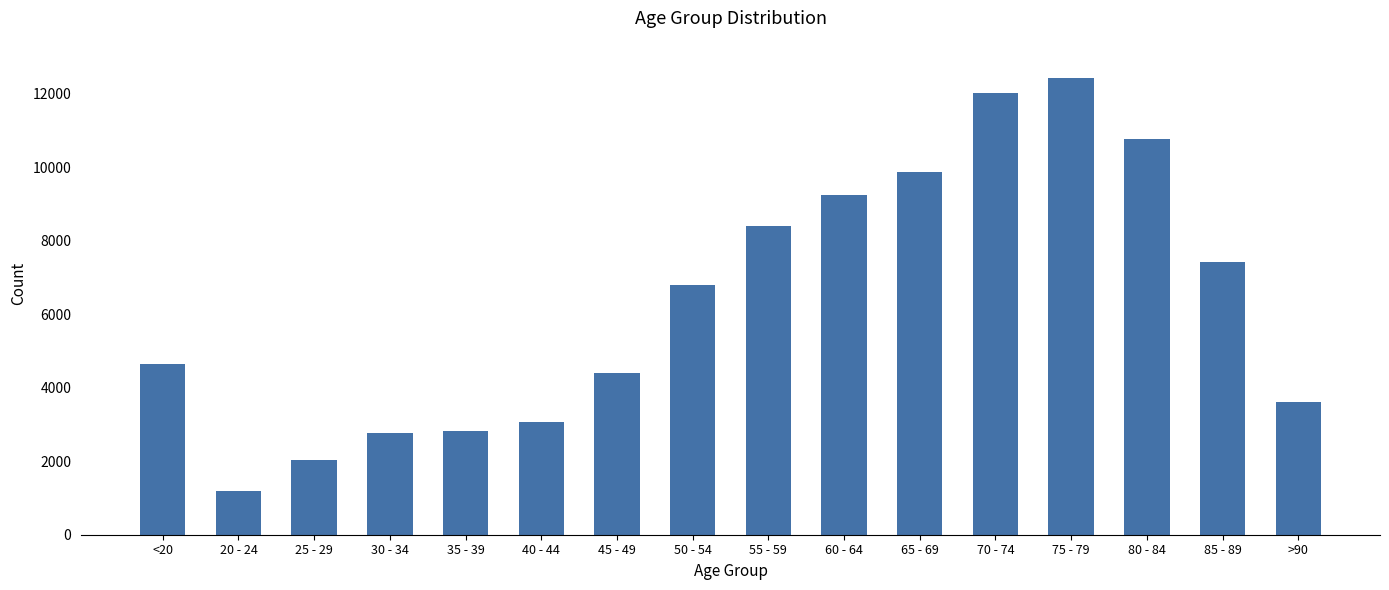

What is the sum of all values?

101482